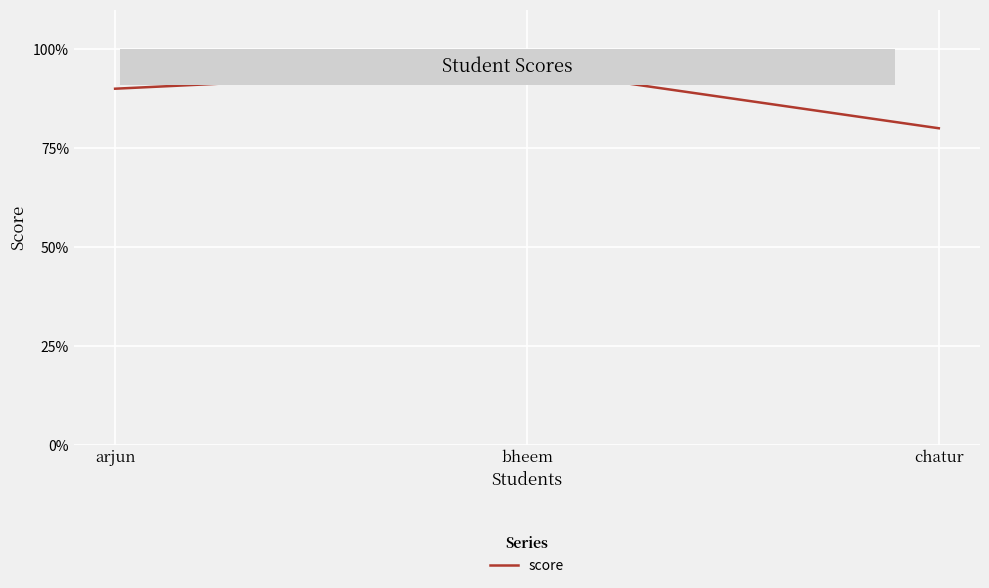

What is the smallest value displayed?

80